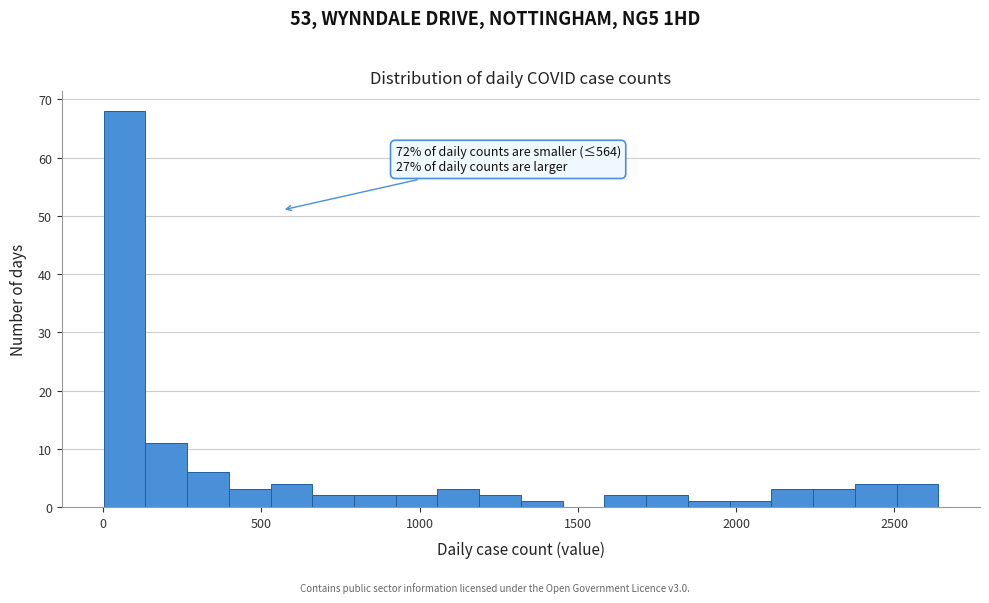

Around what value on the x-axis is the tallest bar? Give the approximate position of its centre, as read against the axis.

50